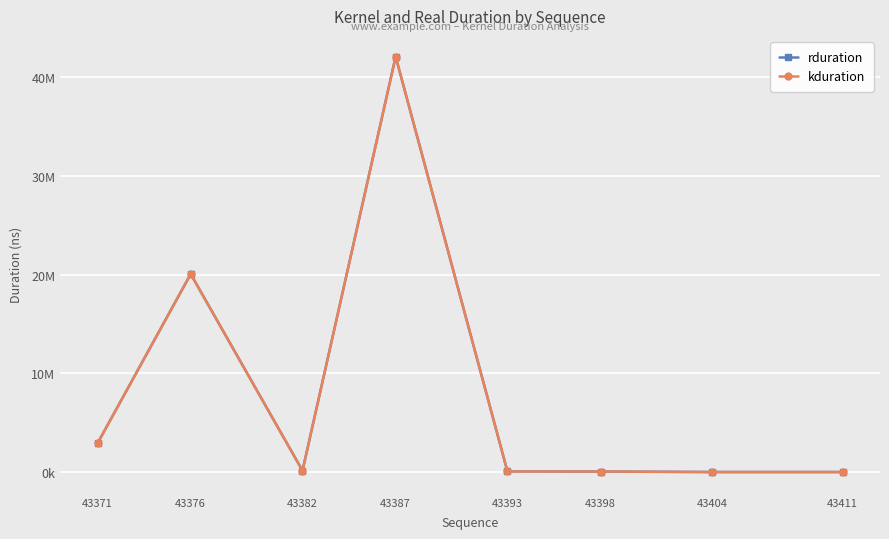

Is this an area chart (filled region under the line)?

No